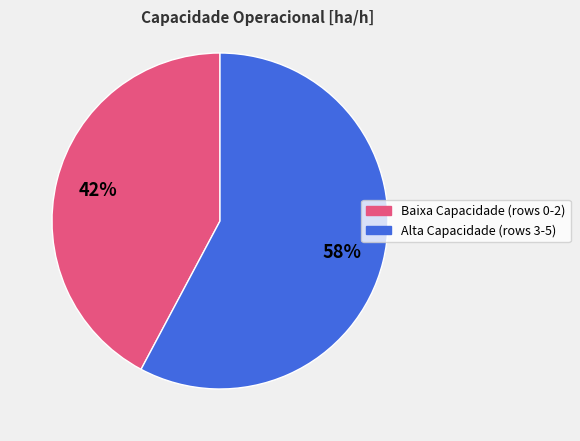

To the nearest percent, what is the average slice percentage?

50%